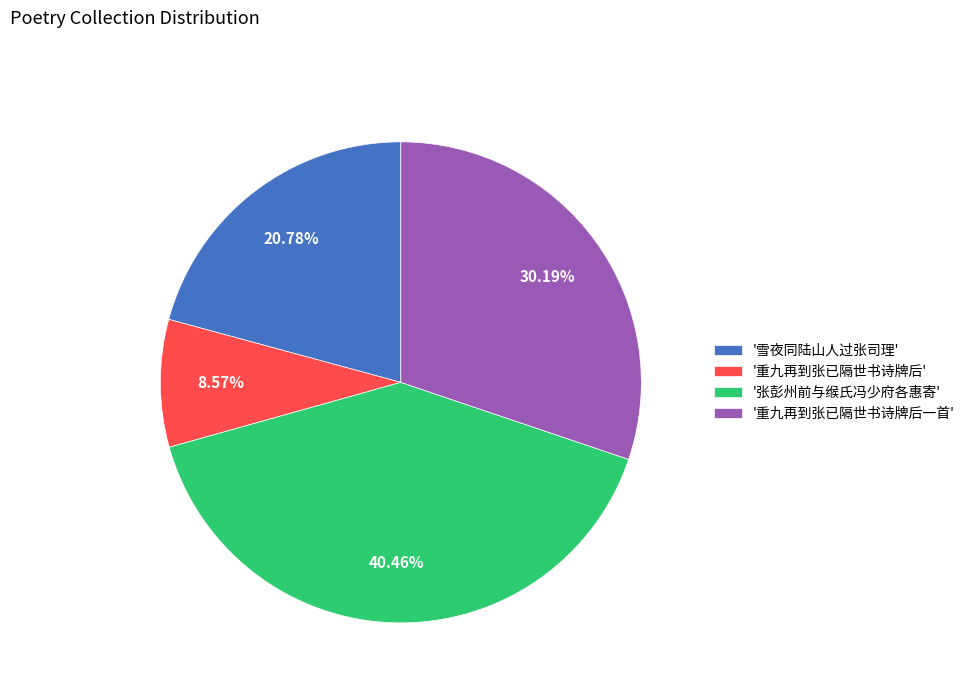

How many segments does this pie chart have?

4